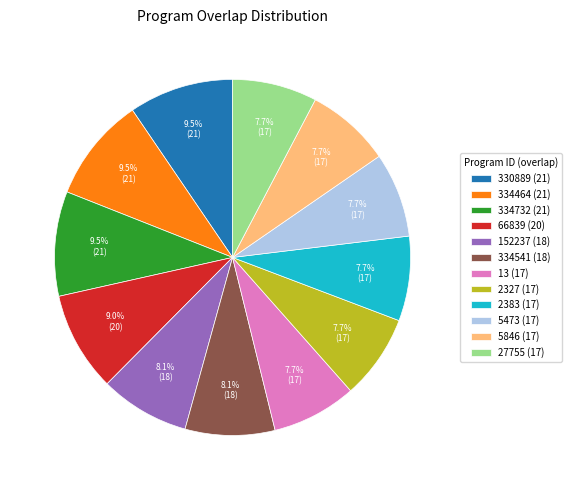

Is the sum of 5846 (17) and 334732 (21) greater than half?

No